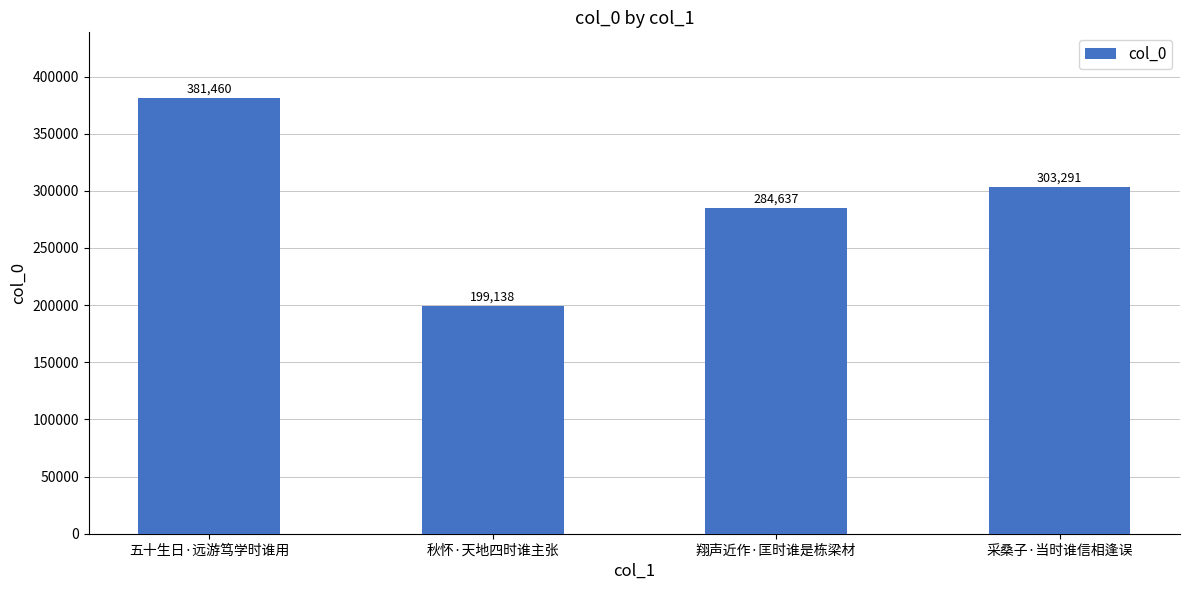

The value at 五十生日·远游笃学时谁用 is 555348. True or false?

False